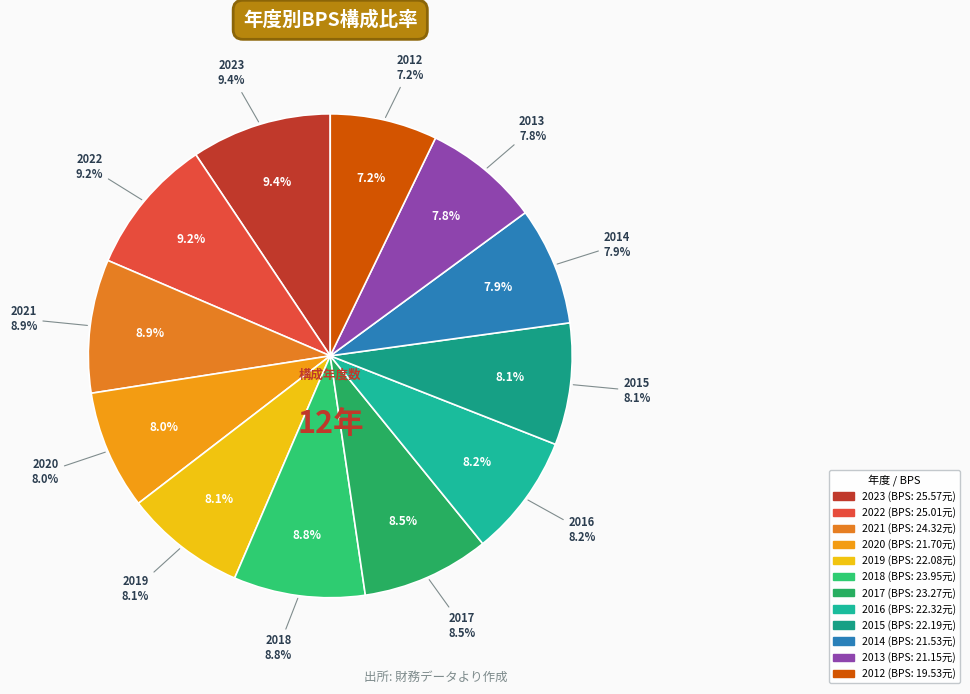

What is the change in value from 2023 to 2022?

-0.6